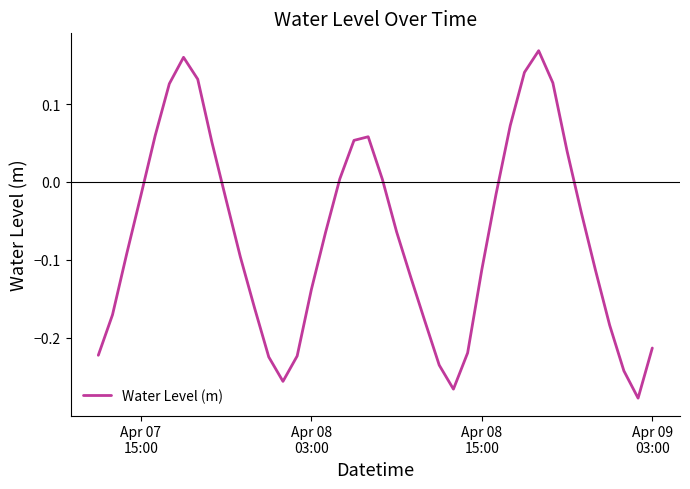

How many lines are shown in the chart?

1